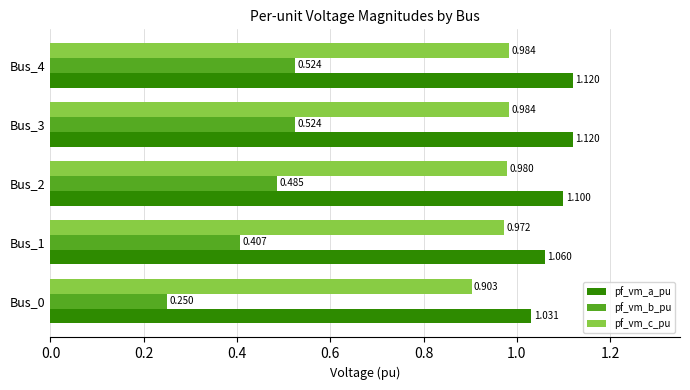

List the series in order of their overall mean, lowest first.

pf_vm_b_pu, pf_vm_c_pu, pf_vm_a_pu